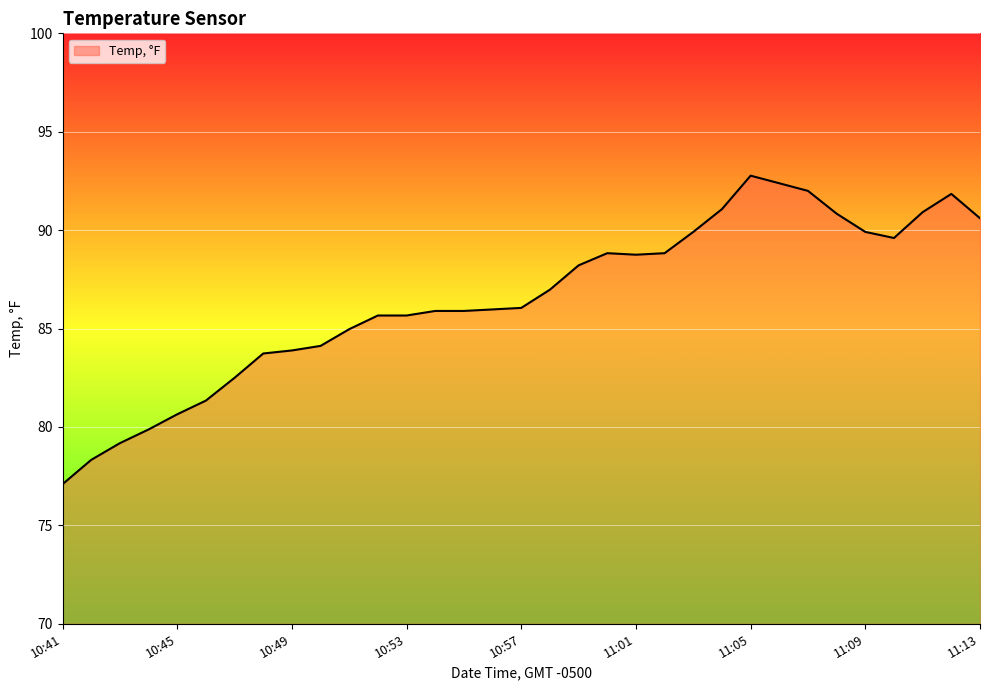

What is the maximum value shown in the chart?

92.8